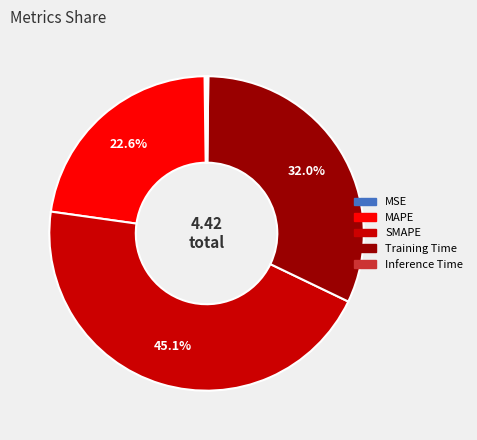

Does any single category account for the majority?

No